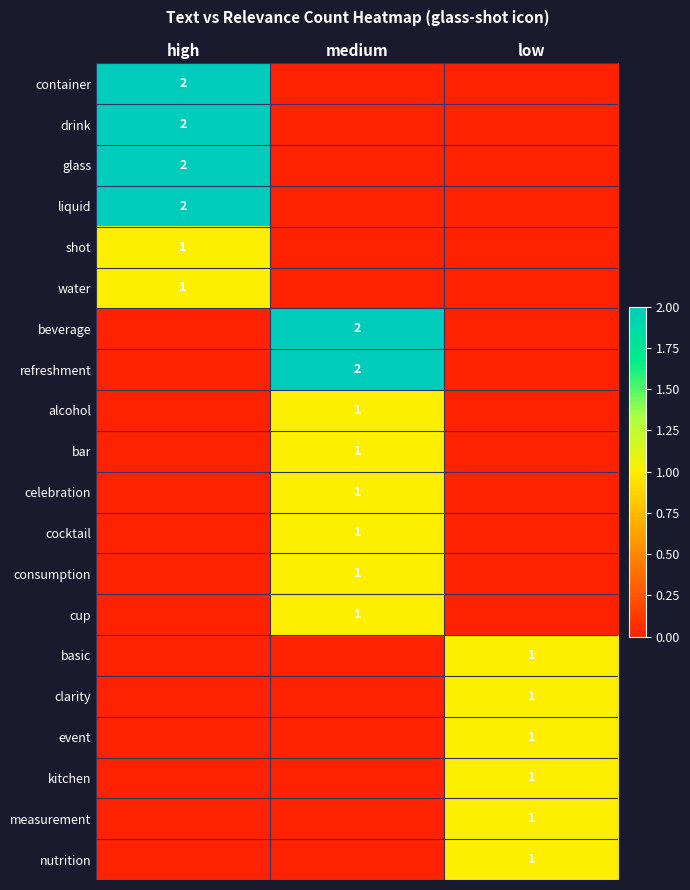

The shot series shows 1 at high. True or false?

True